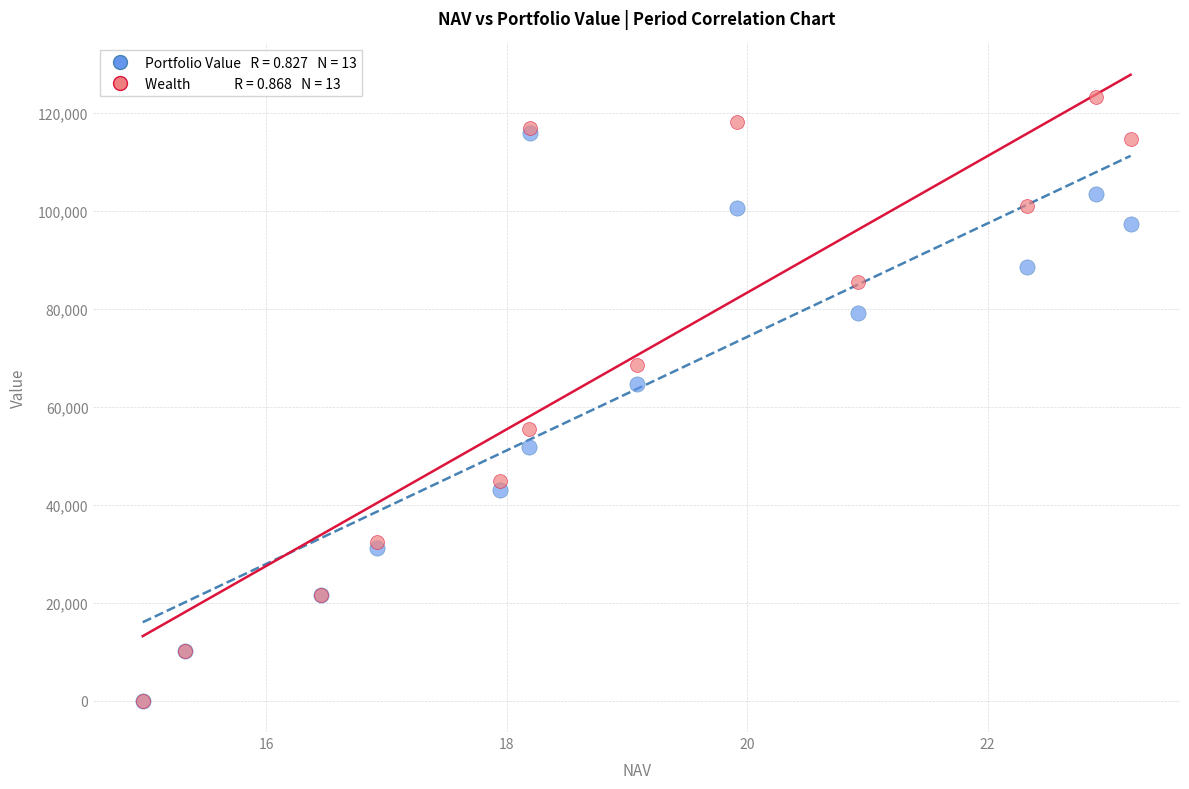

Across all series, what Y value is closest to 61587?

64564.9